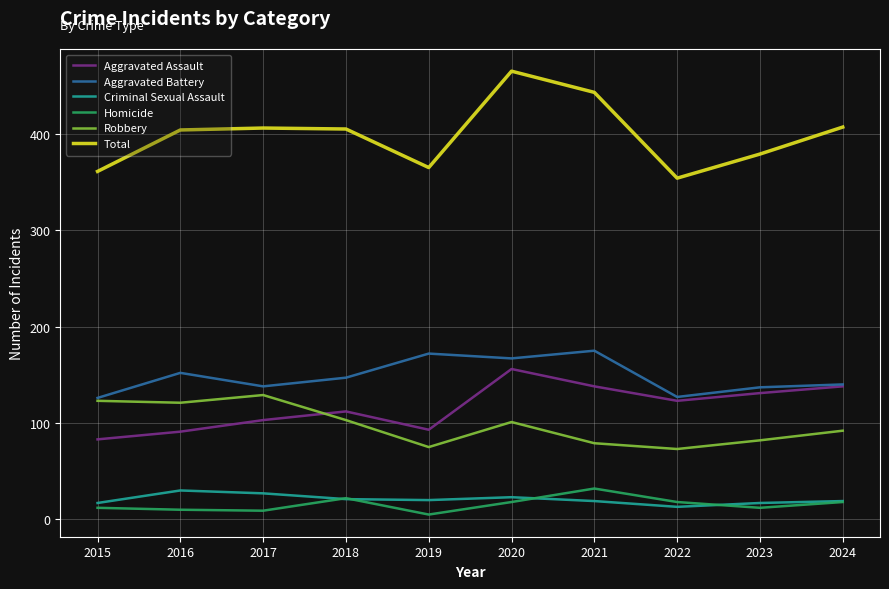

Between 2016 and 2024, which series saw the biggest shift?

Aggravated Assault